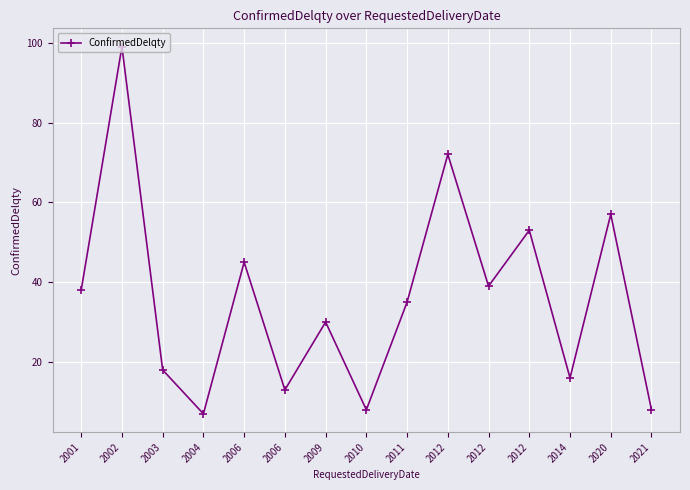

Which category has the lowest value across all series?

2004